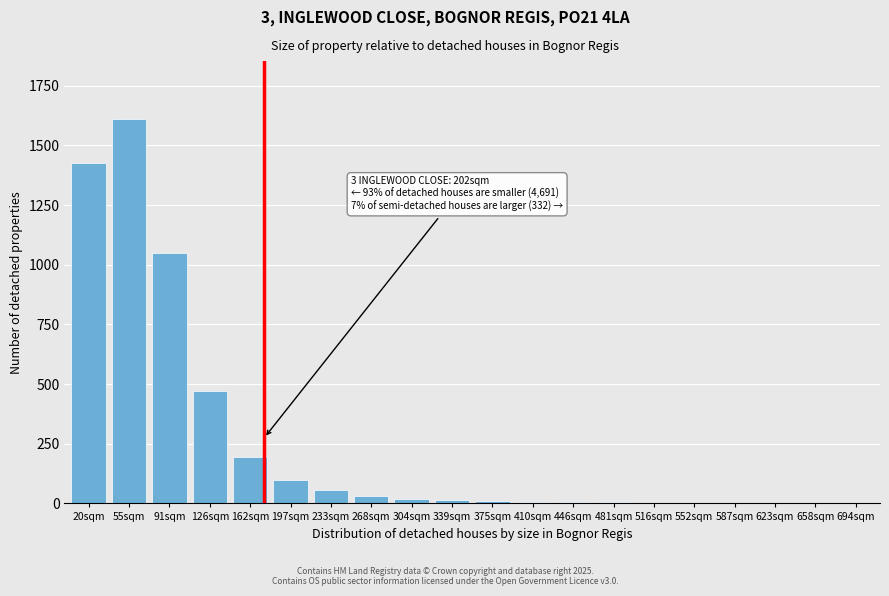

The chart shows a value of 1 at 658sqm. True or false?

True